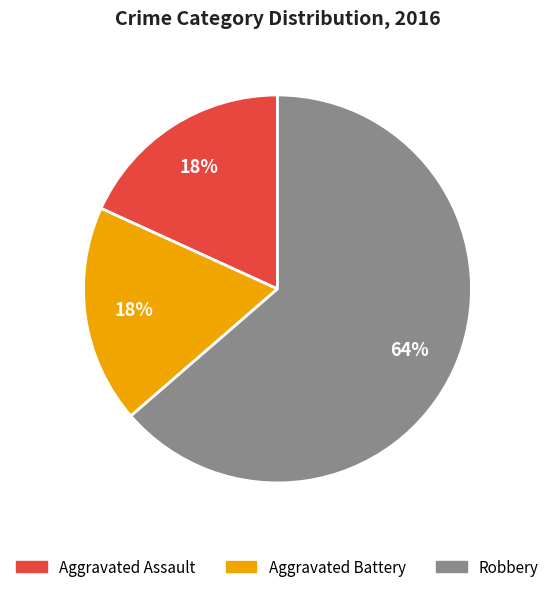

Combined, do Aggravated Battery and Robbery account for over 50%?

Yes